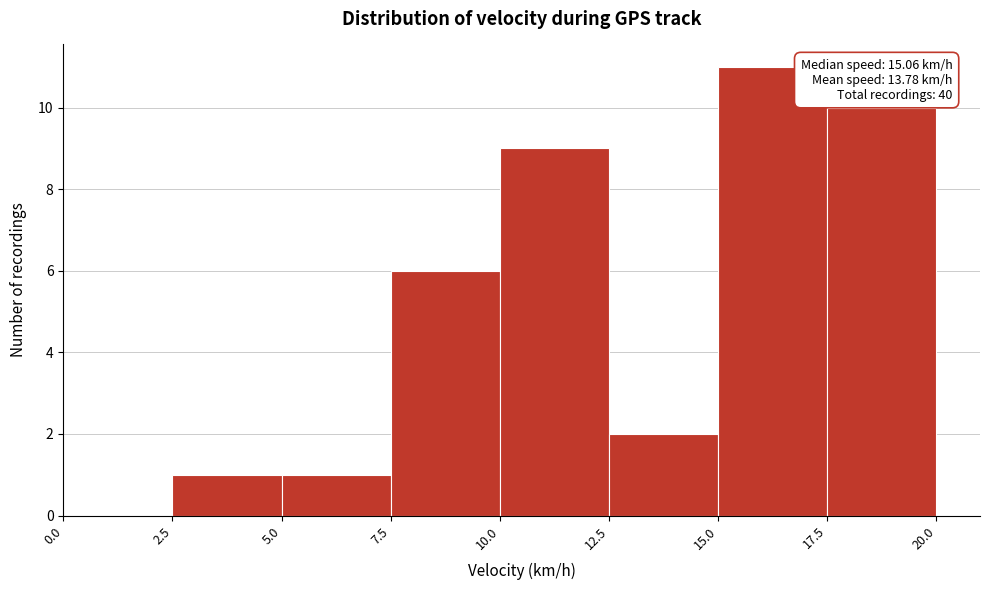

Over which range of the x-axis is the bar tallest?

15.0 to 17.5